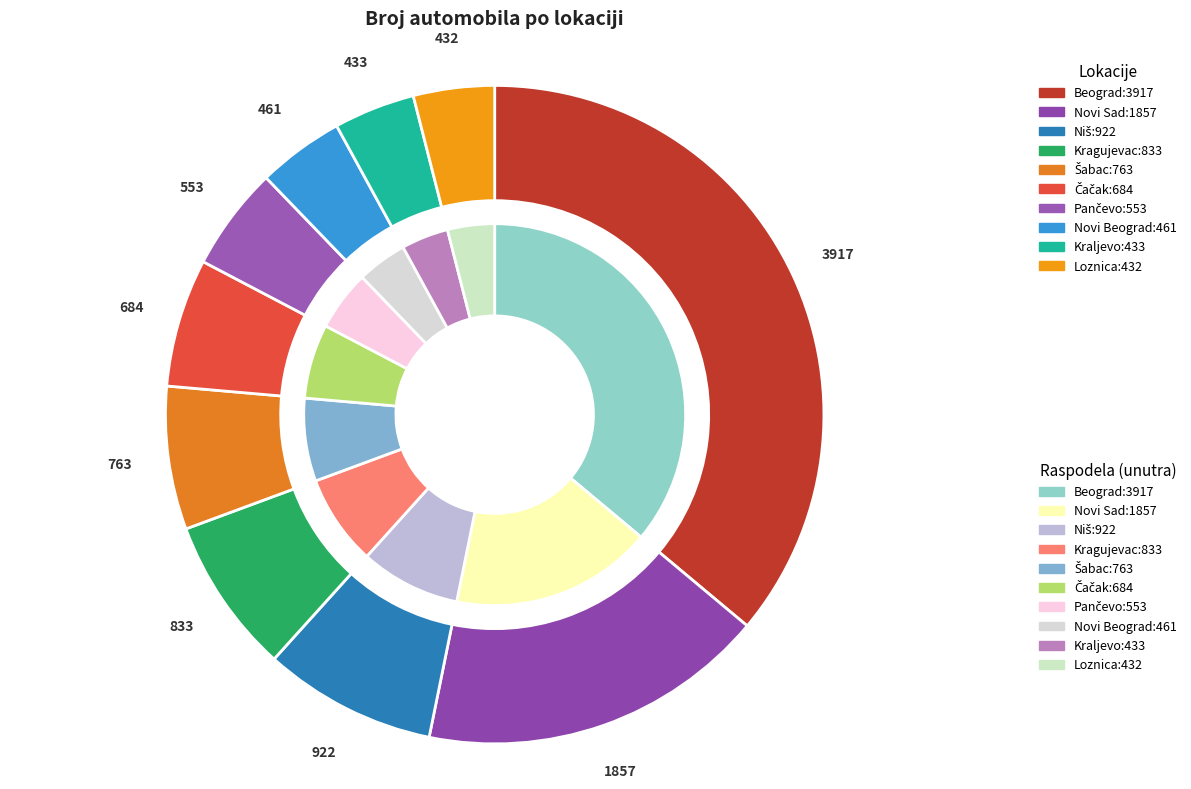

What is the smallest slice in the pie chart?

Loznica